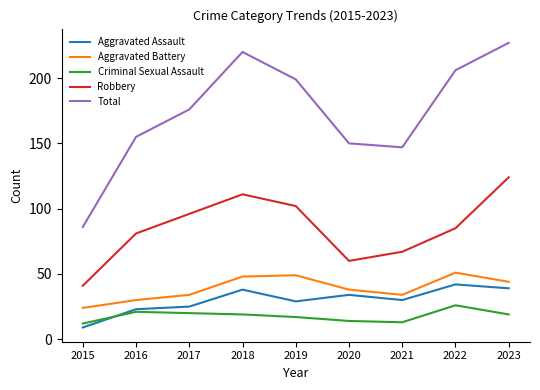

Reading left to right, what are all the values shown in this chart?

Aggravated Assault: 9	23	25	38	29	34	30	42	39
Aggravated Battery: 24	30	34	48	49	38	34	51	44
Criminal Sexual Assault: 12	21	20	19	17	14	13	26	19
Robbery: 41	81	96	111	102	60	67	85	124
Total: 86	155	176	220	199	150	147	206	227